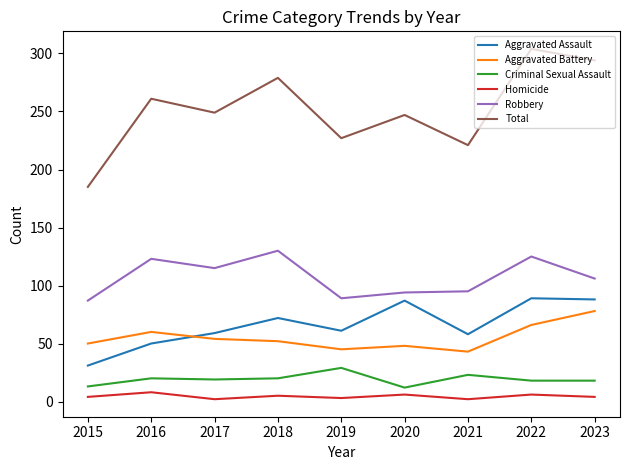

The value of Criminal Sexual Assault at 2022 is 31. True or false?

False